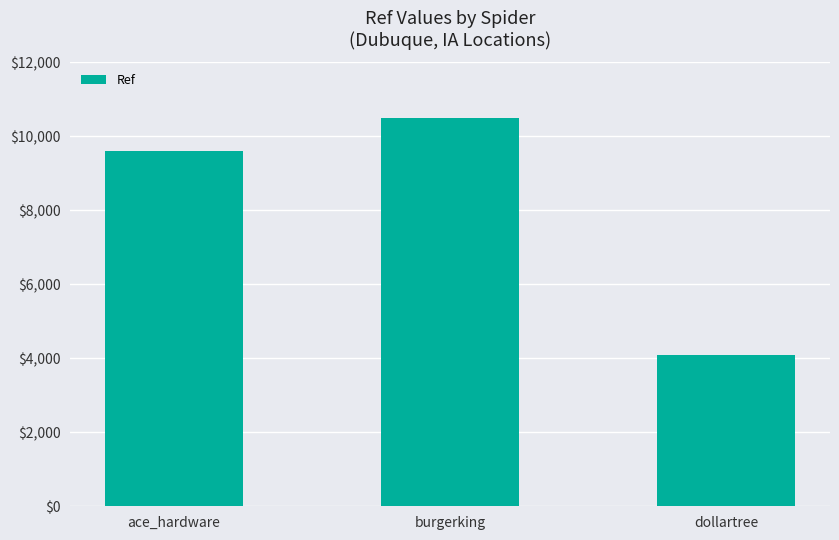

Is it true that the value at ace_hardware is 14920?

False